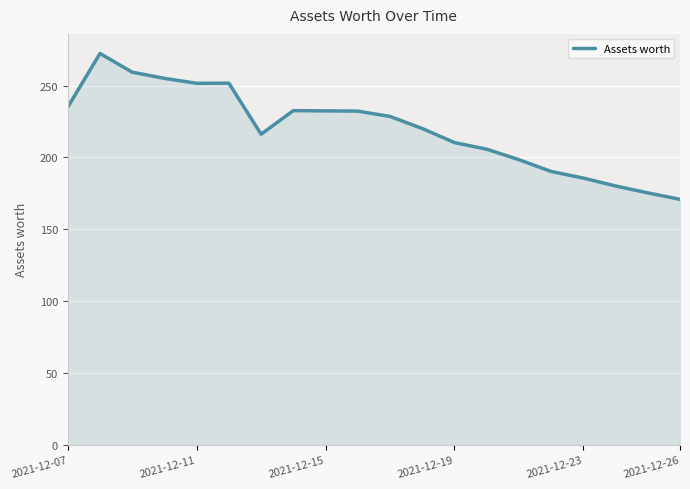

What is the smallest value displayed?

170.8